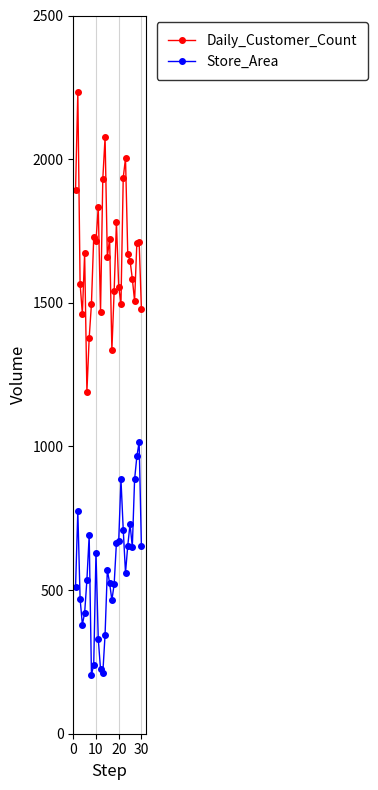

True or false: Daily_Customer_Count and Store_Area cross at least once.

False